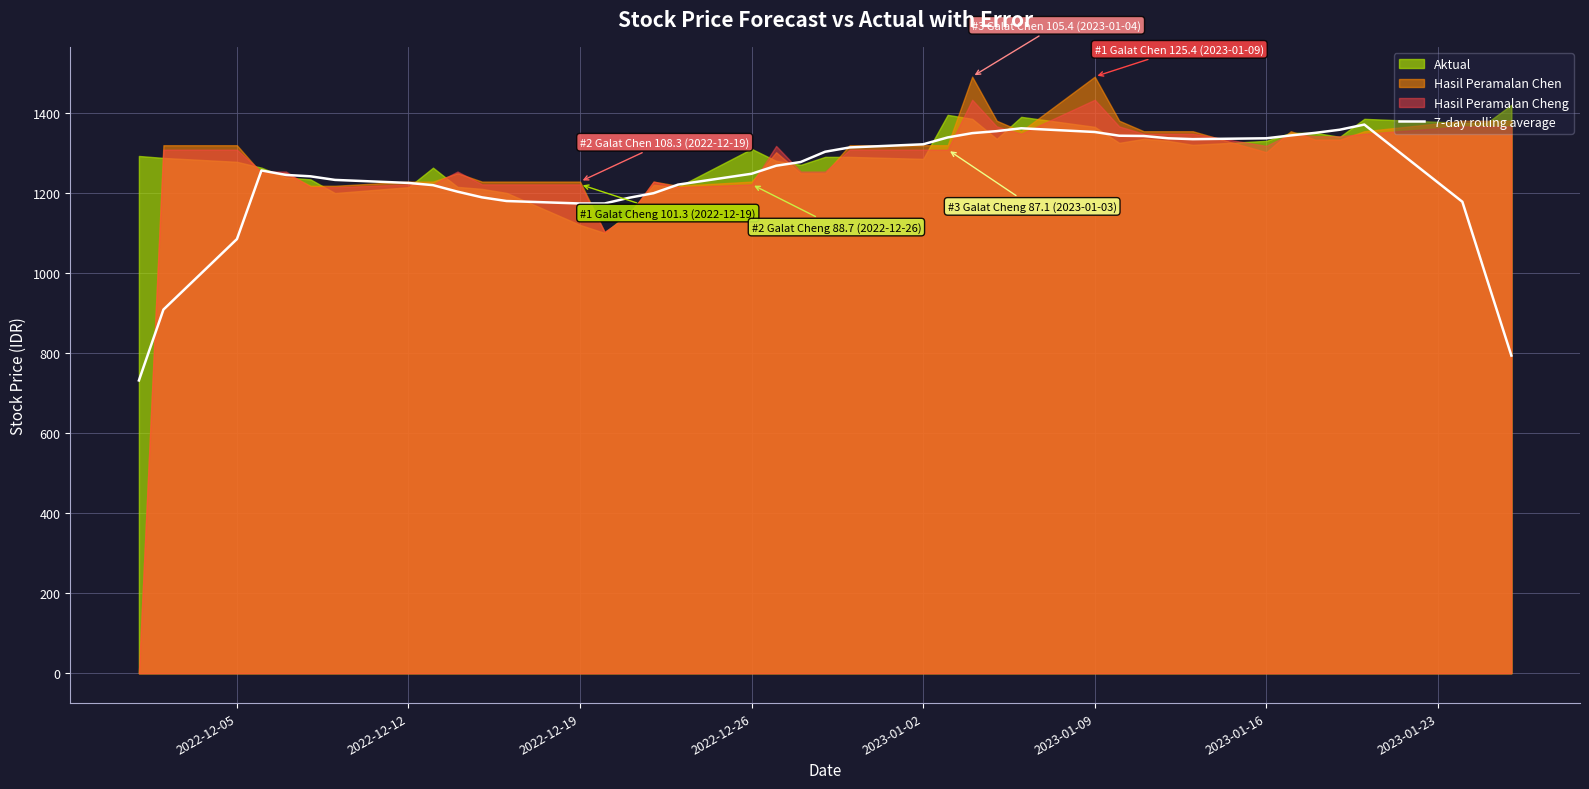

How many lines are shown in the chart?

1